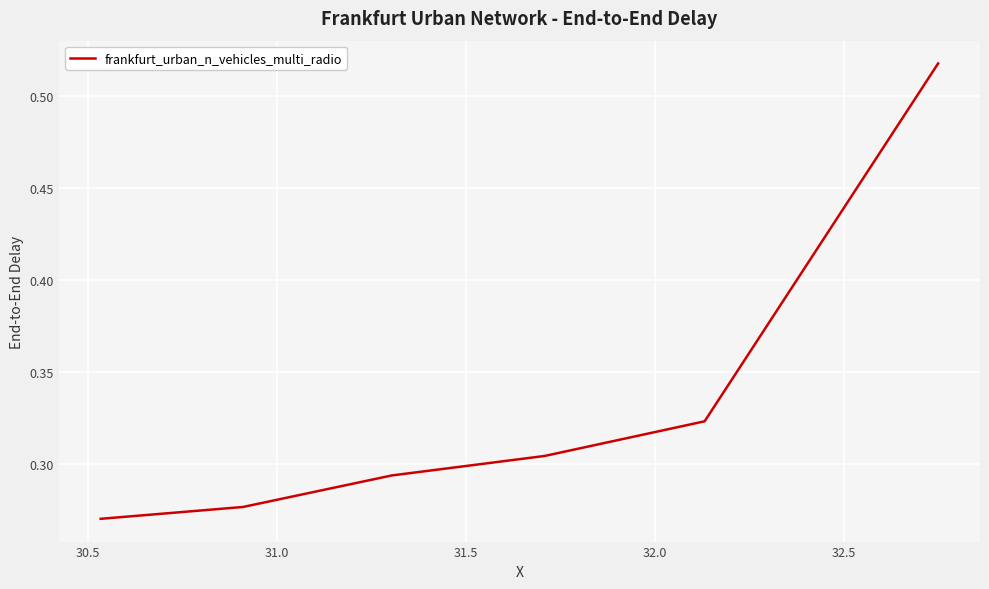

Count the values in the range 0 to 1.

6